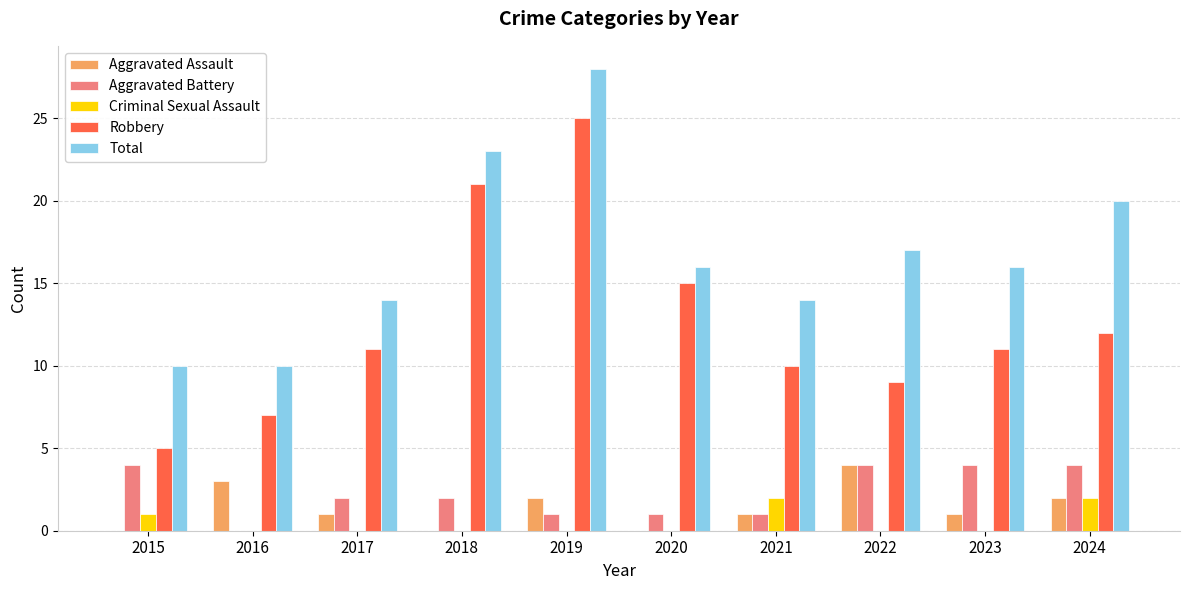

How many groups of bars are there?

10